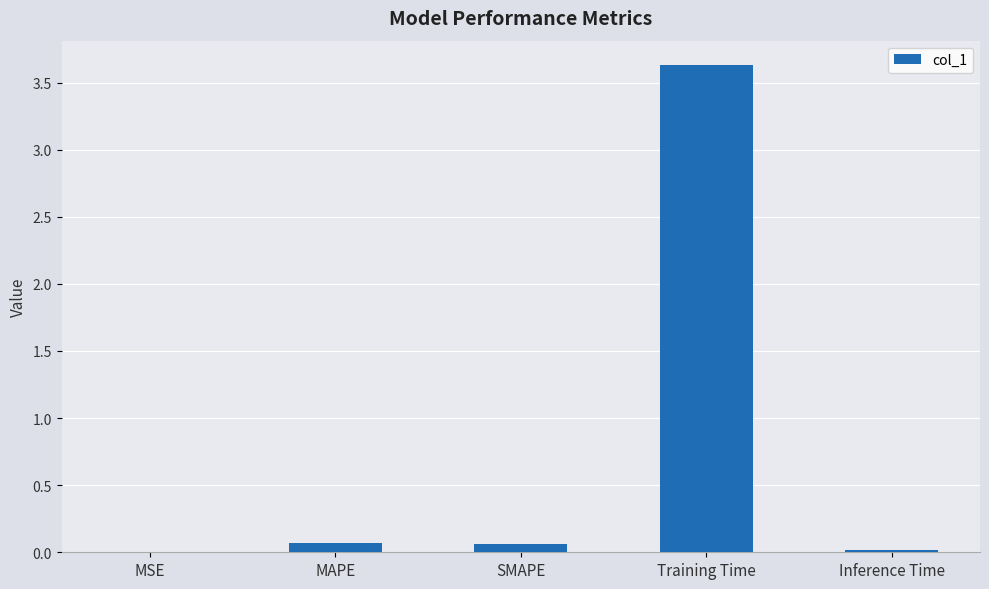

Read the value at Training Time.

3.6